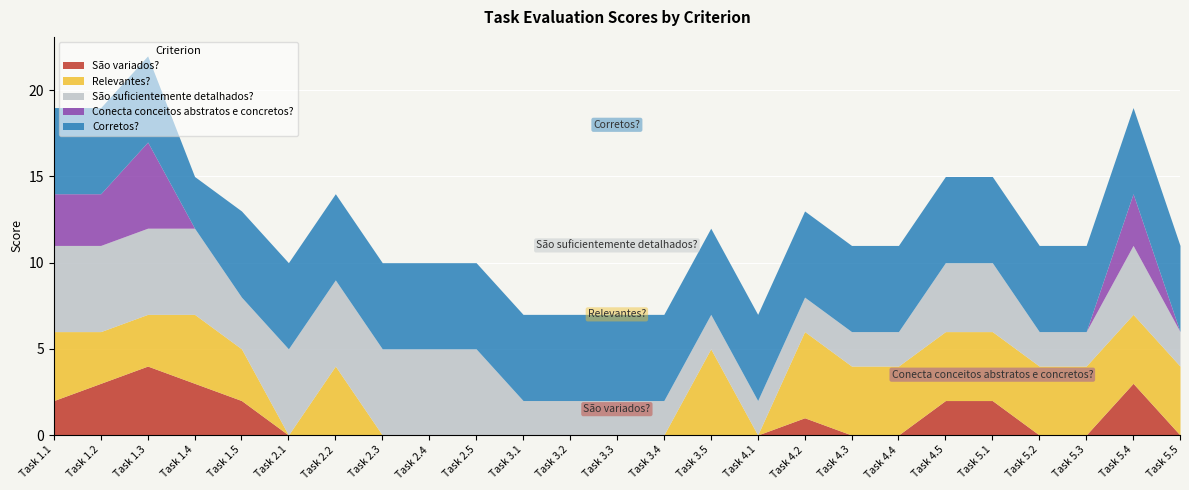

What is the approximate value of São suficientemente detalhados? at Task 5.1?

4